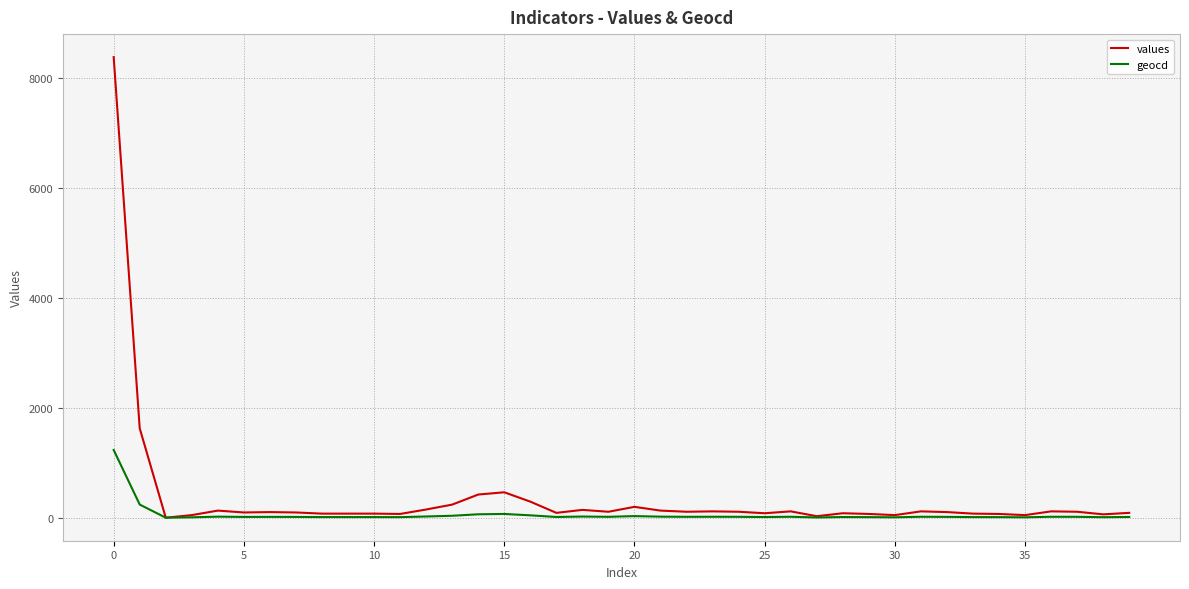

Which series has the largest range (max minus min)?

values